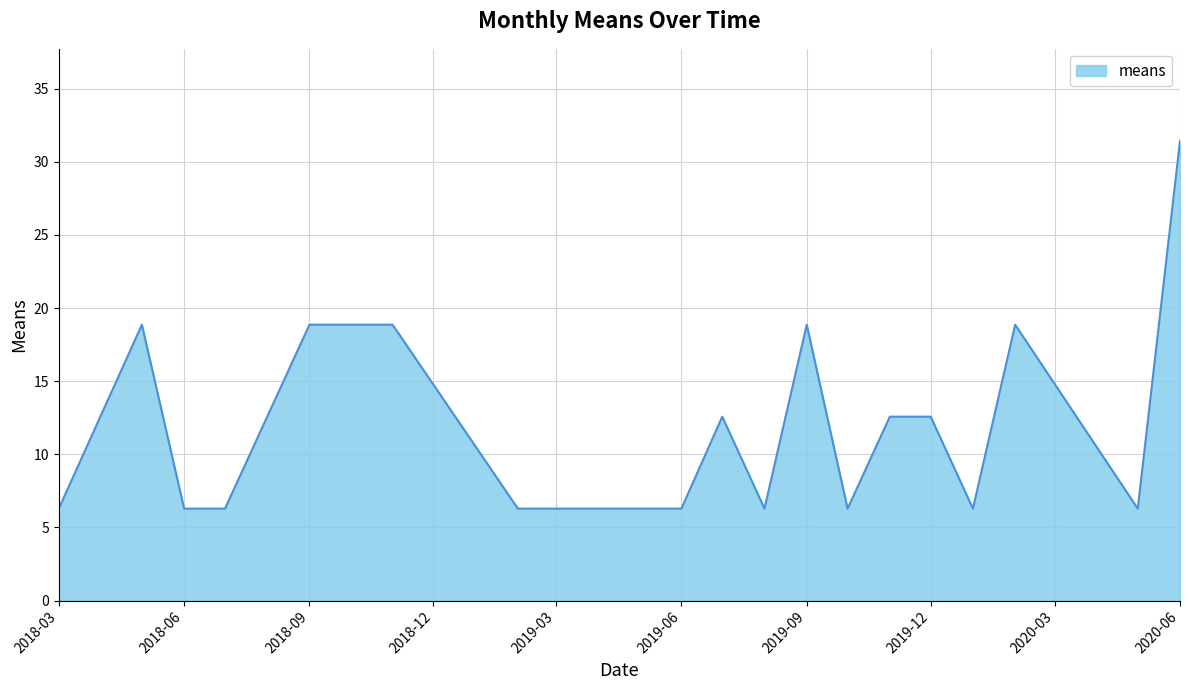

What is the average value?

11.7